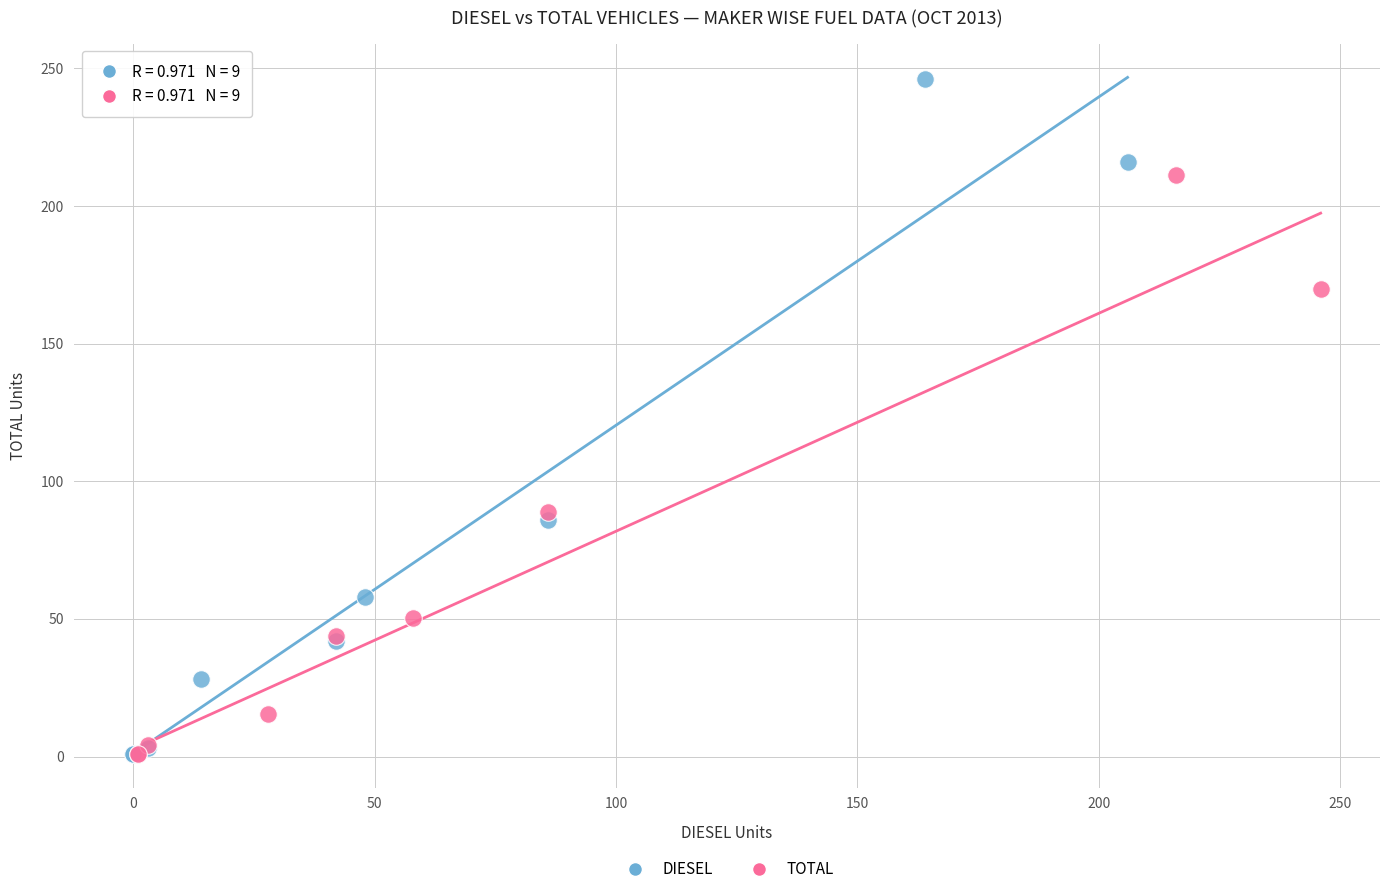

Which series reaches the maximum Y coordinate?

DIESEL